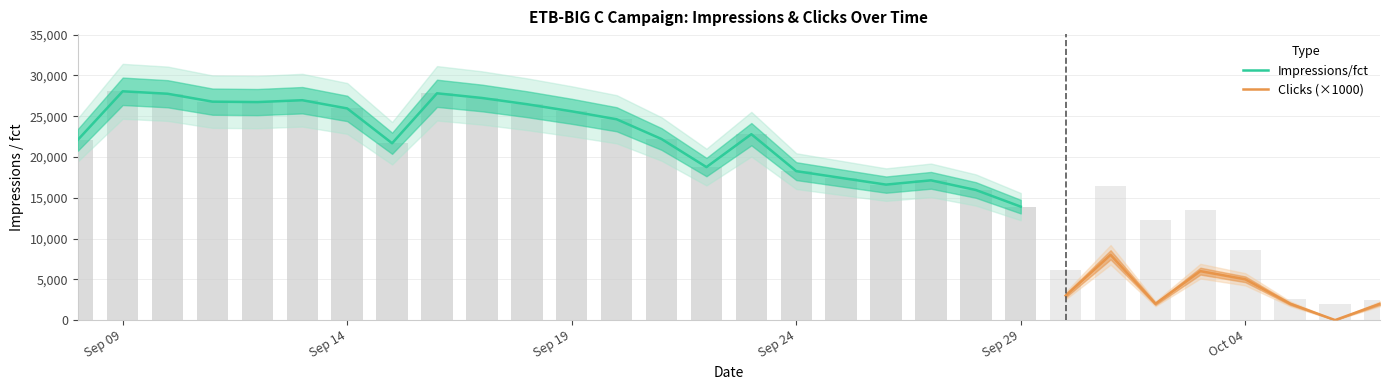

At which category is the sum across all series the highest?

2019-09-09